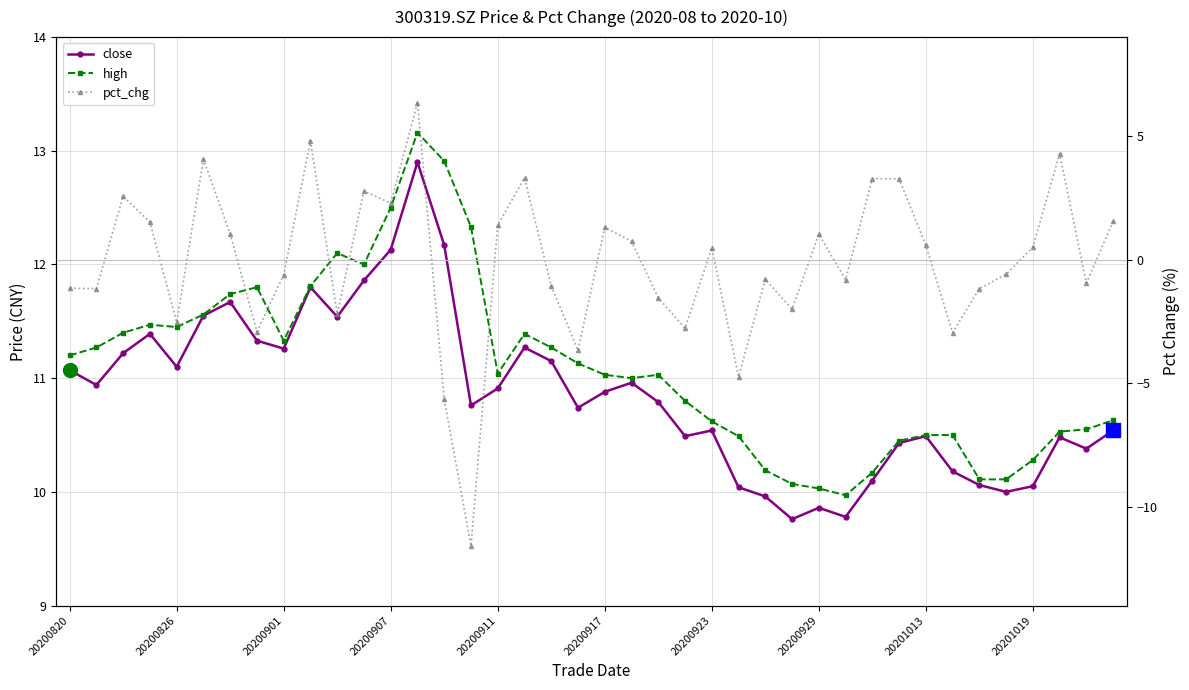

At 20200929, list the series in order from smallest to largest.

pct_chg, close, high